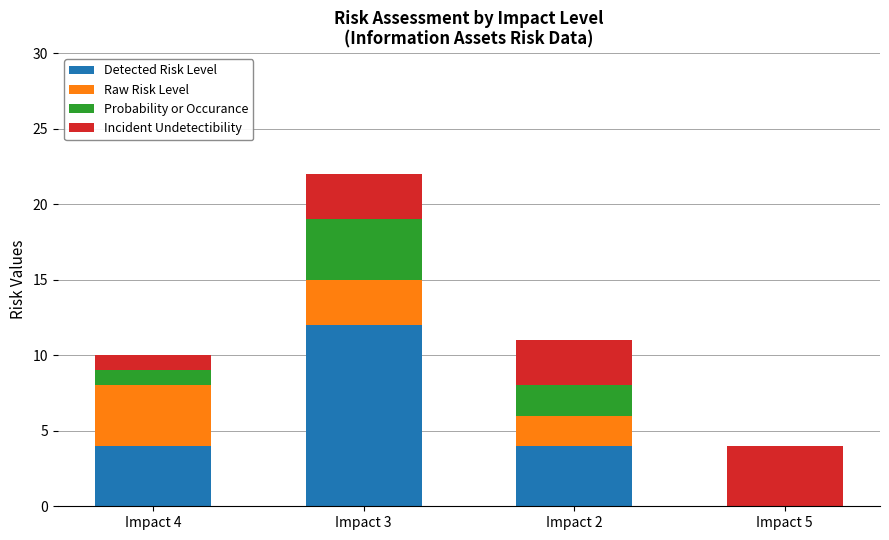

What is the total value across all series at Impact 4?

10